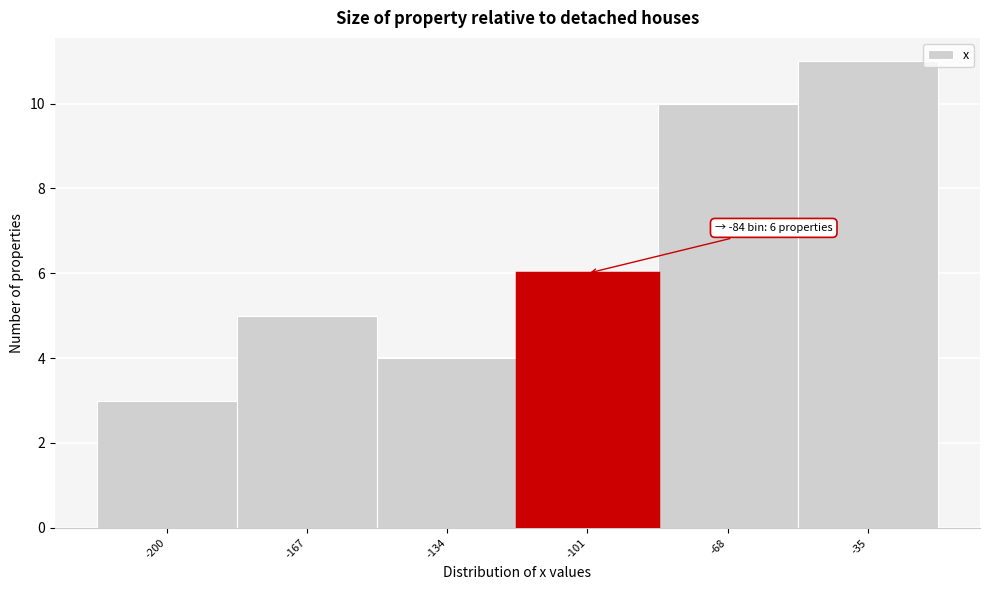

Reading right to left, extract all data points from this chart.

-35=11	-68=10	-101=6	-134=4	-167=5	-200=3